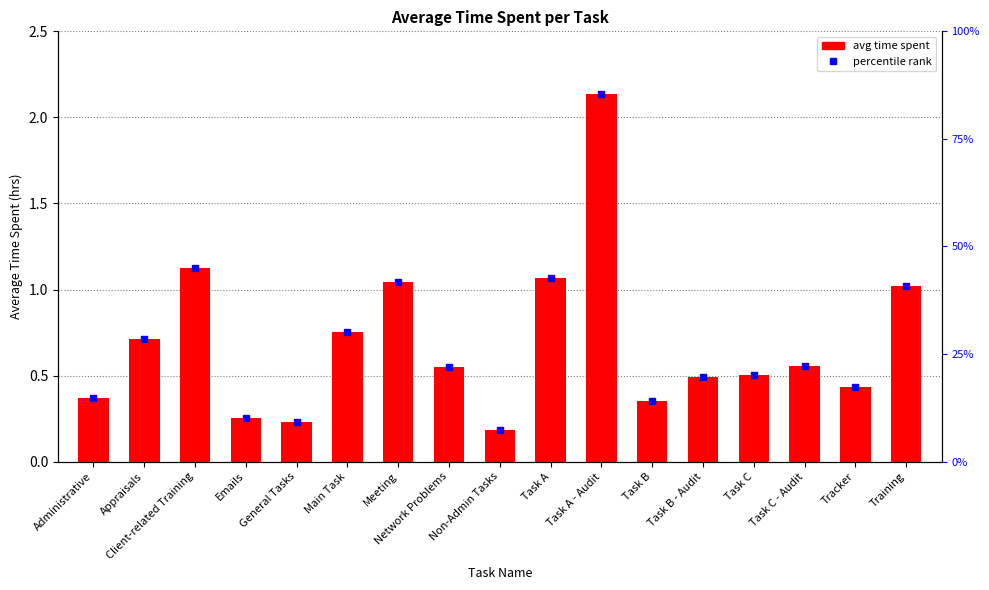

At which category does the chart reach its peak across all series?

Task A - Audit